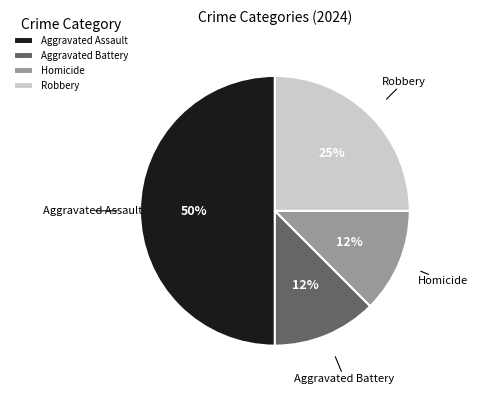

What is the largest slice in the pie chart?

Aggravated Assault